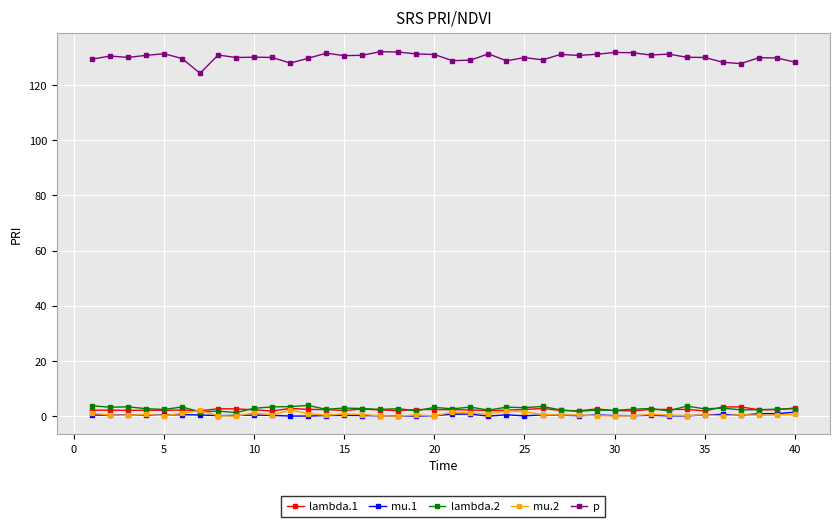

At how many categories does at least one series exceed 114?

40